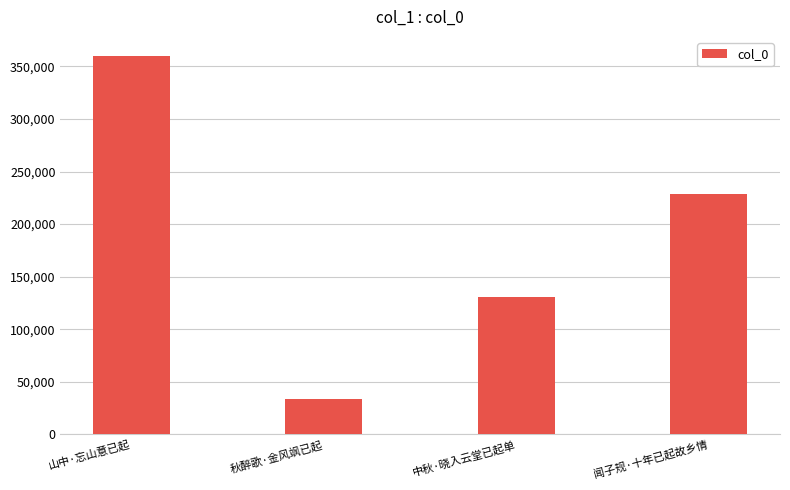

Which has a higher value, 闻子规·十年已起故乡情 or 秋醉歌·金风飒已起?

闻子规·十年已起故乡情